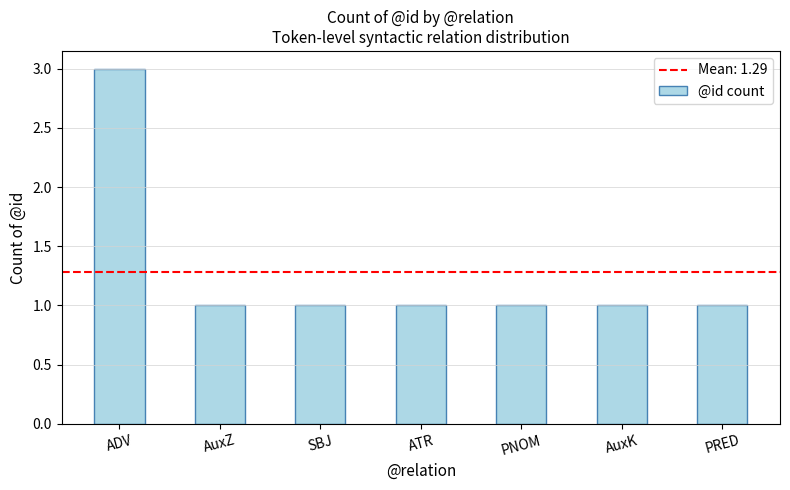

Approximately how many times larger is the value at ATR compared to PRED?

1.0